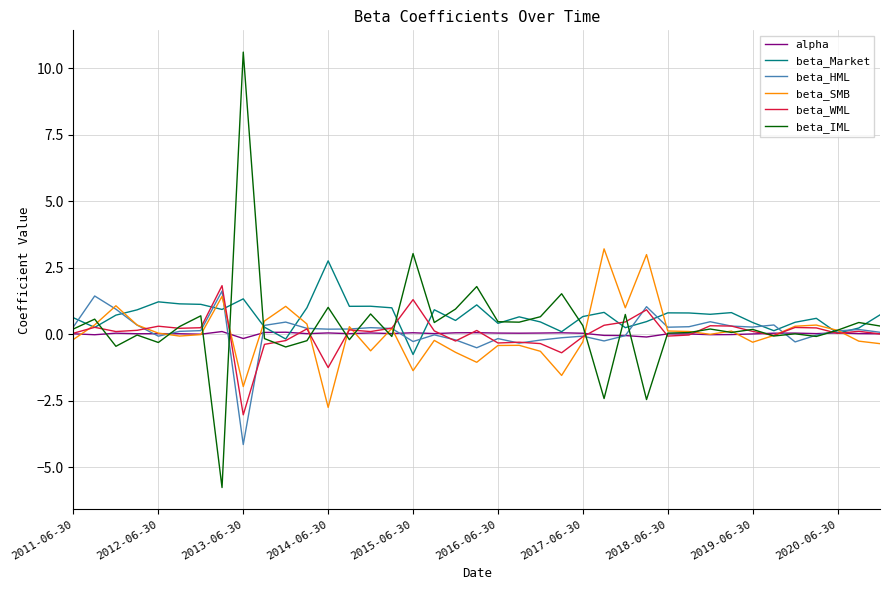

Which series has the widest spread of values?

beta_IML